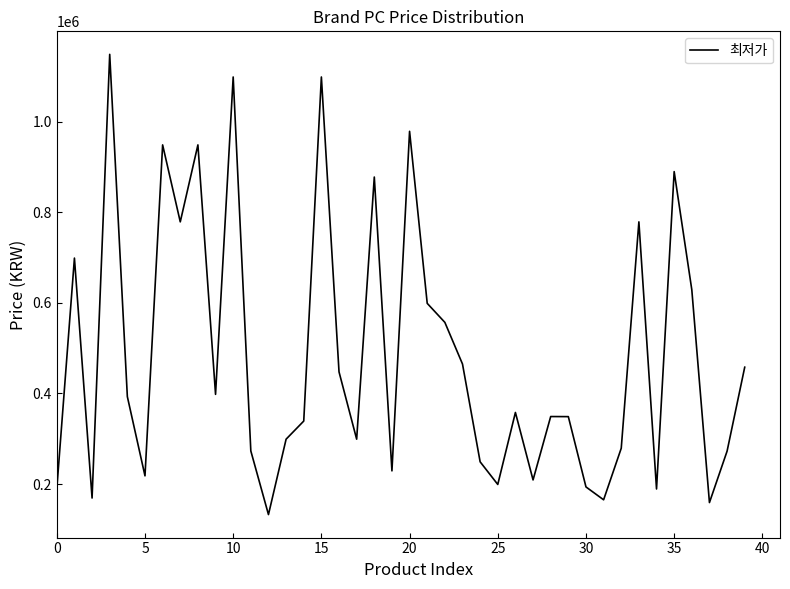

What is the minimum value shown in the chart?

132480